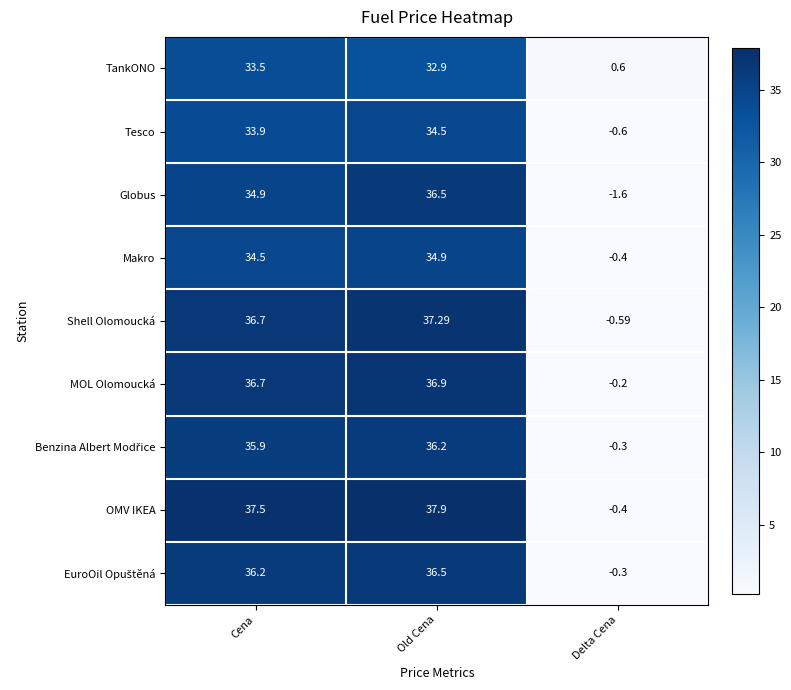

Where is Globus nearest to the value 17?

Cena